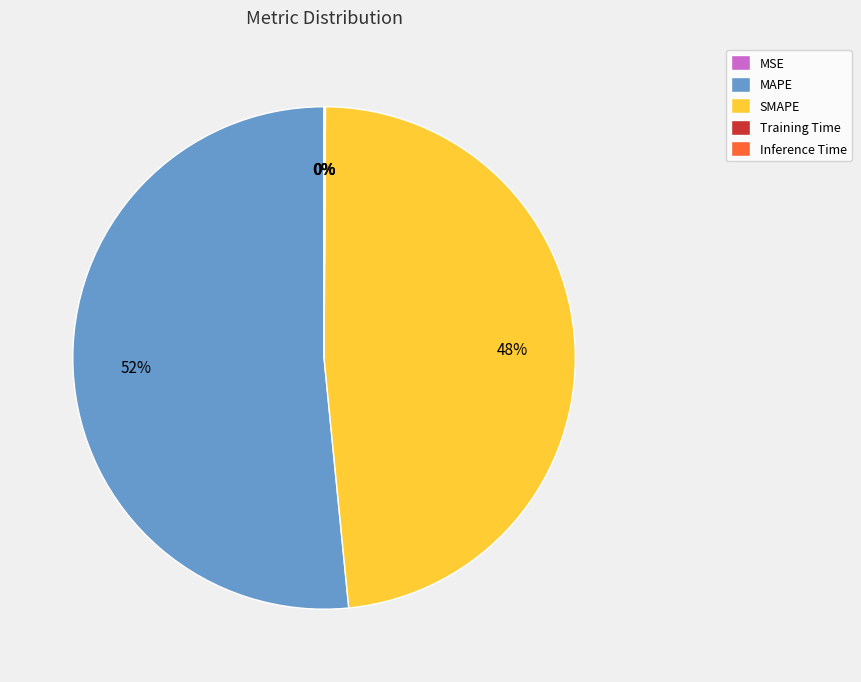

Which category has the biggest portion of the pie?

MAPE